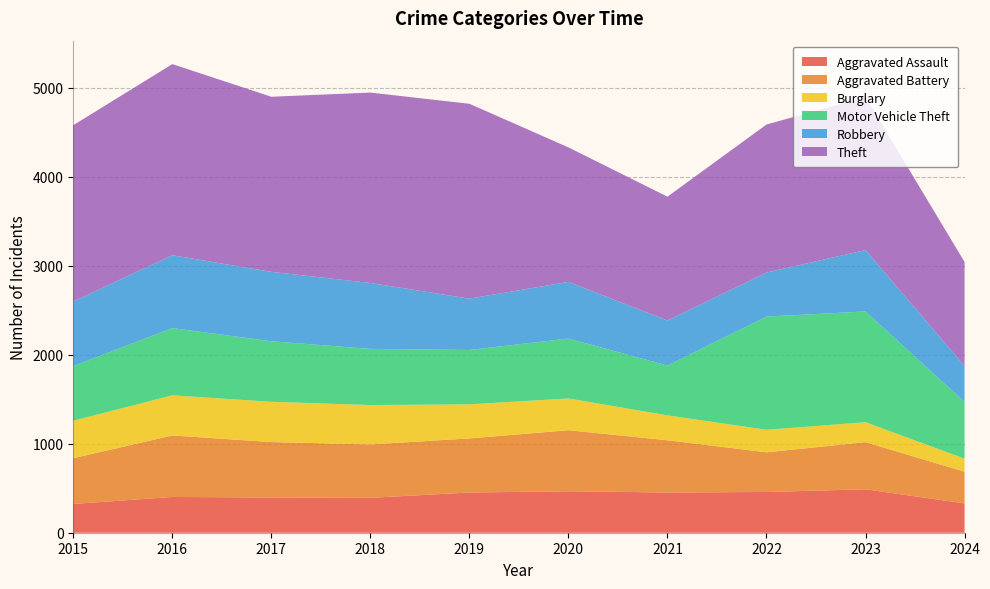

Reading right to left, what are all the values shown in this chart?

Aggravated Assault: 330	488	458	452	466	452	392	396	402	323
Aggravated Battery: 356	530	446	587	686	608	600	623	691	515
Burglary: 146	224	253	280	357	383	443	453	451	421
Motor Vehicle Theft: 637	1245	1272	560	673	611	631	680	756	614
Robbery: 404	690	495	506	637	577	741	780	819	726
Theft: 1170	1720	1664	1392	1512	2190	2140	1968	2148	1981